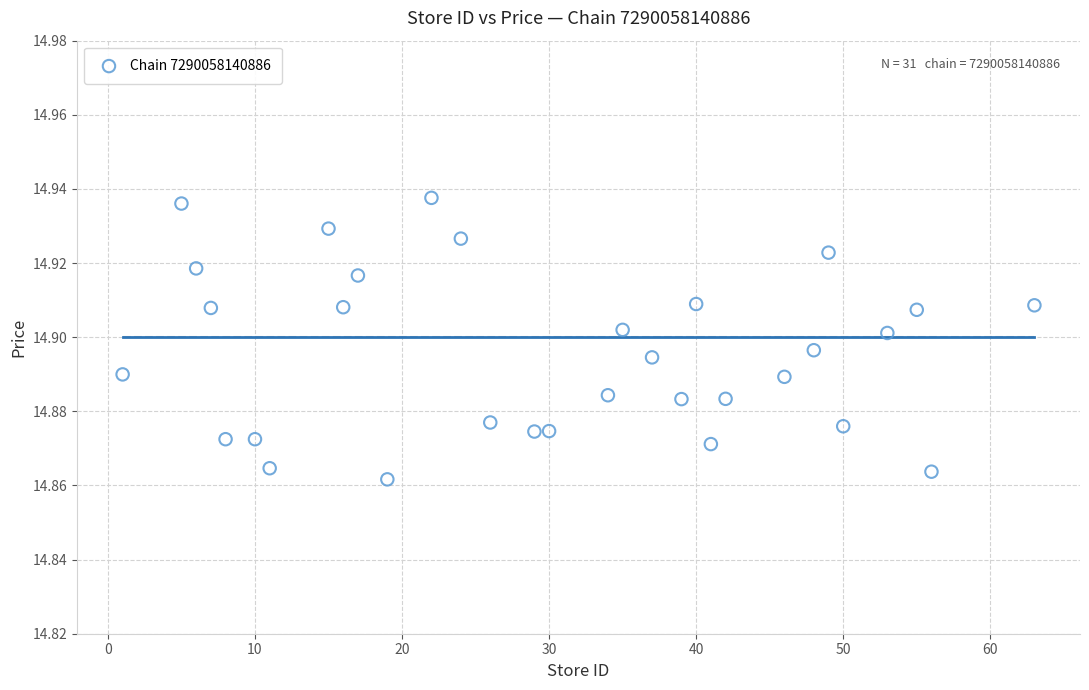

What is the range of X values (max minus min)?

62.0